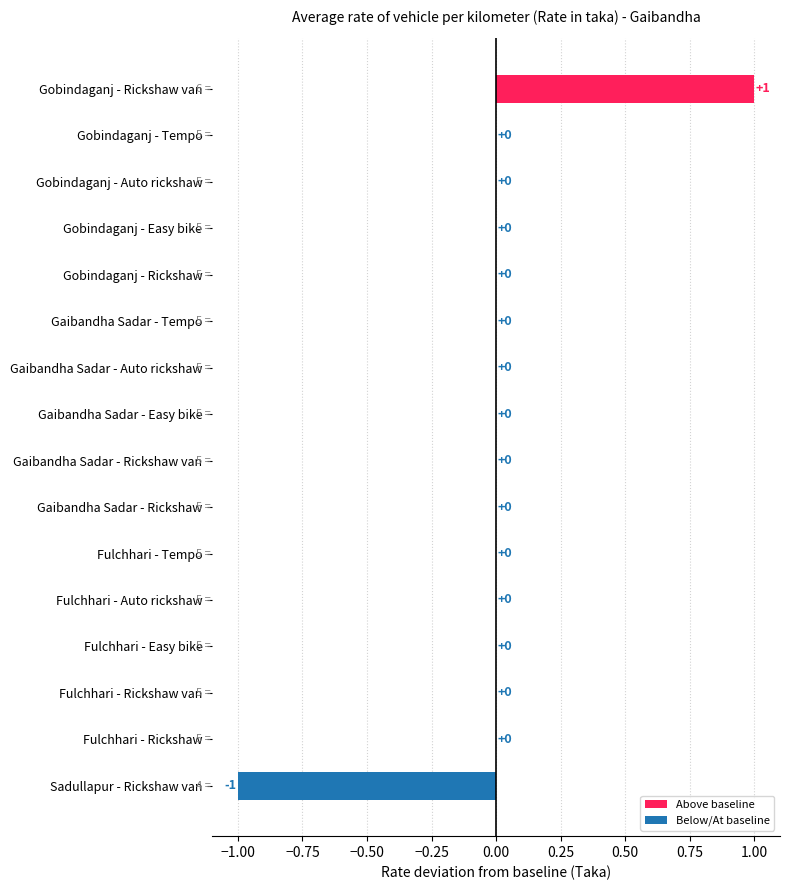

The value at Fulchhari - Tempo is 0. True or false?

True